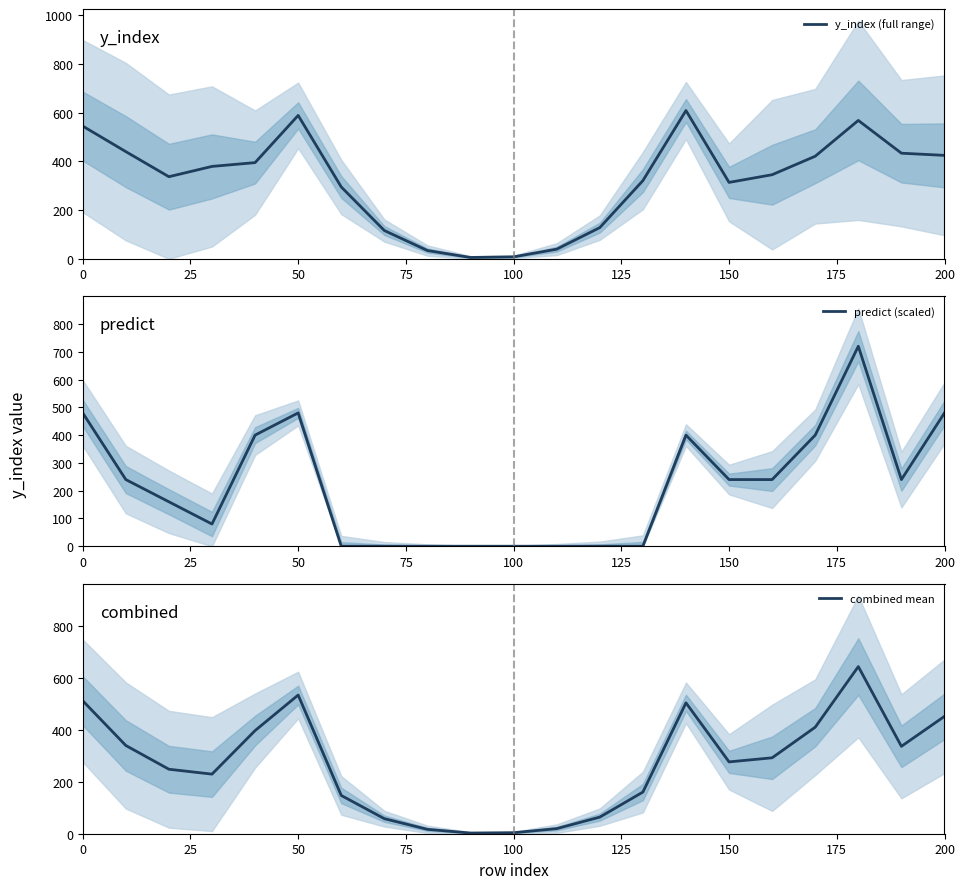

What is the difference between the maximum and minimum values in the predict (scaled) series?

720